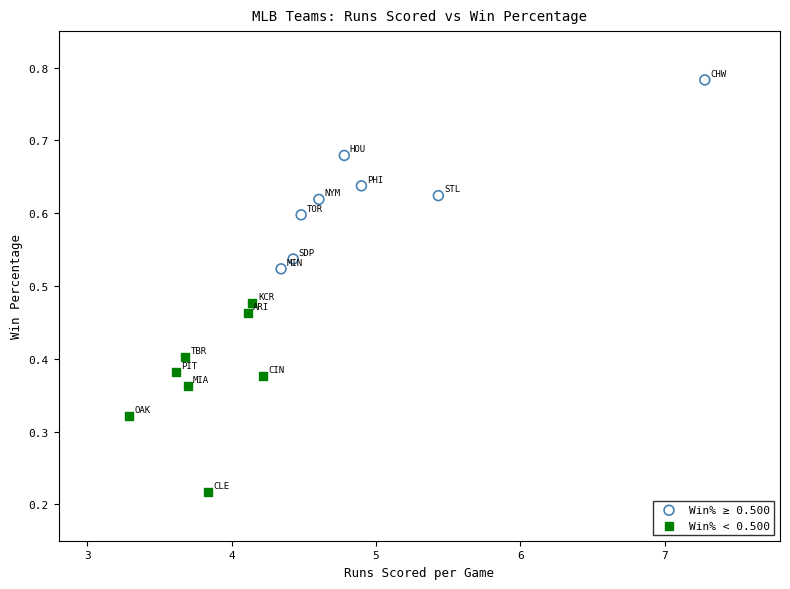

Which series contains the lowest Y value?

Win% < 0.500